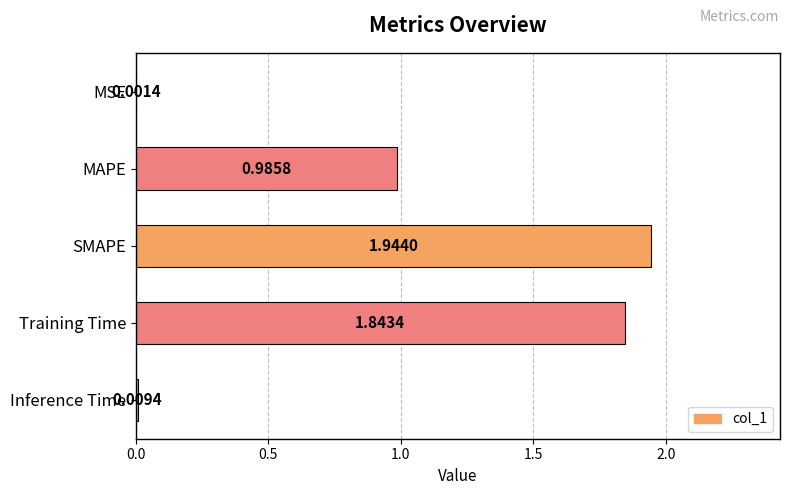

What is the sum of the values at Training Time and MAPE?

2.8